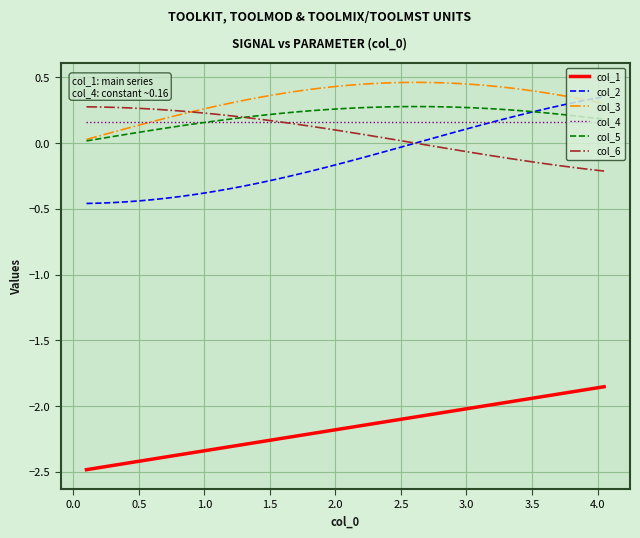

Which series has the largest total across all categories?

col_3